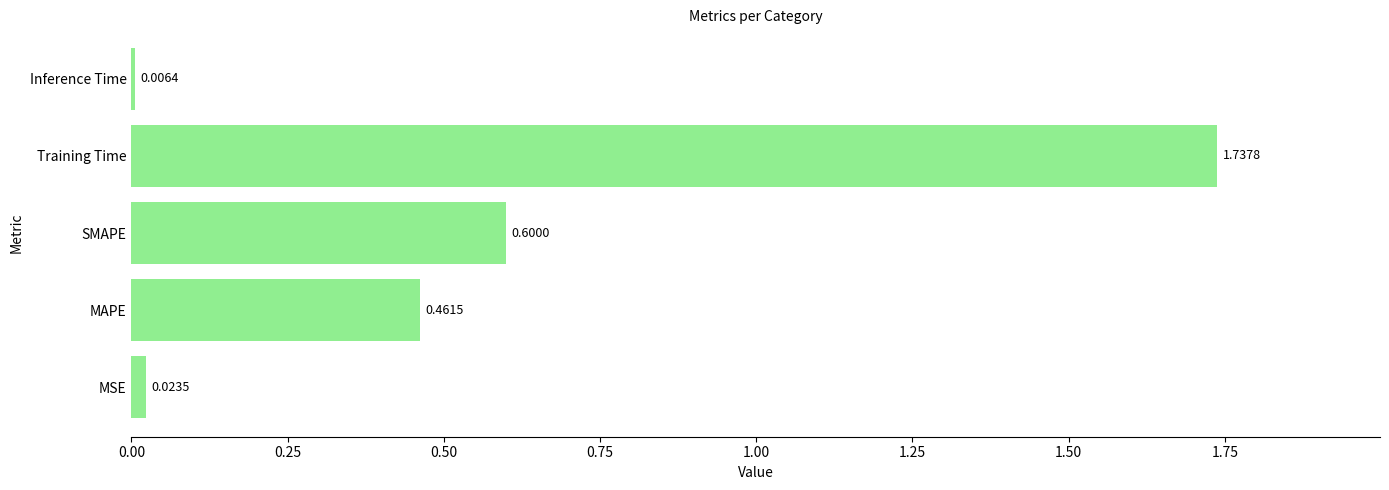

What is the average value?

0.6